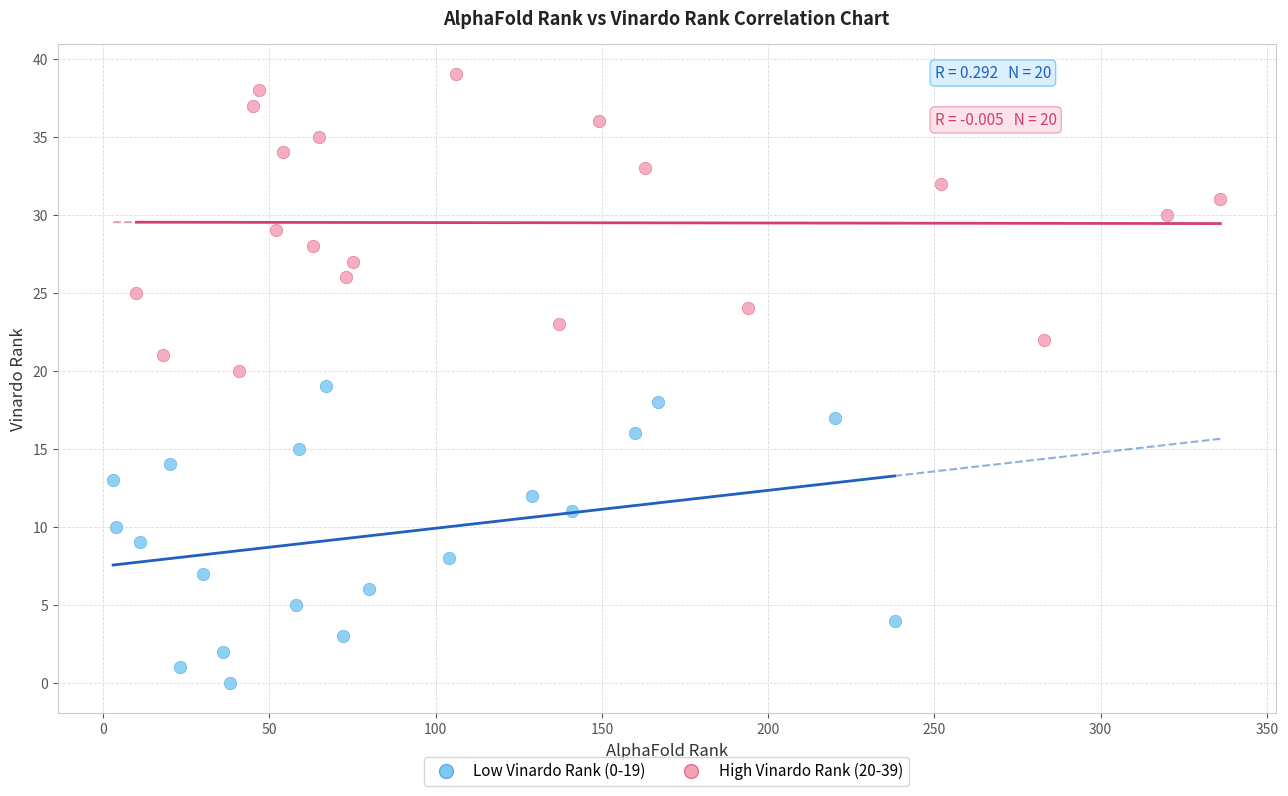

Which series contains the highest Y value?

High Vinardo Rank (20-39)